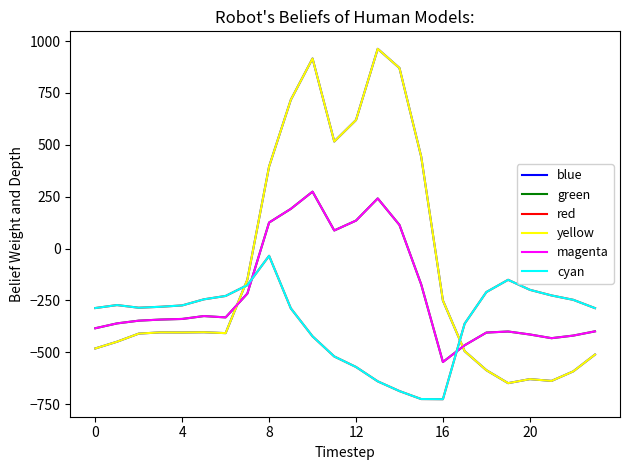

Does the chart have visible grid lines?

No